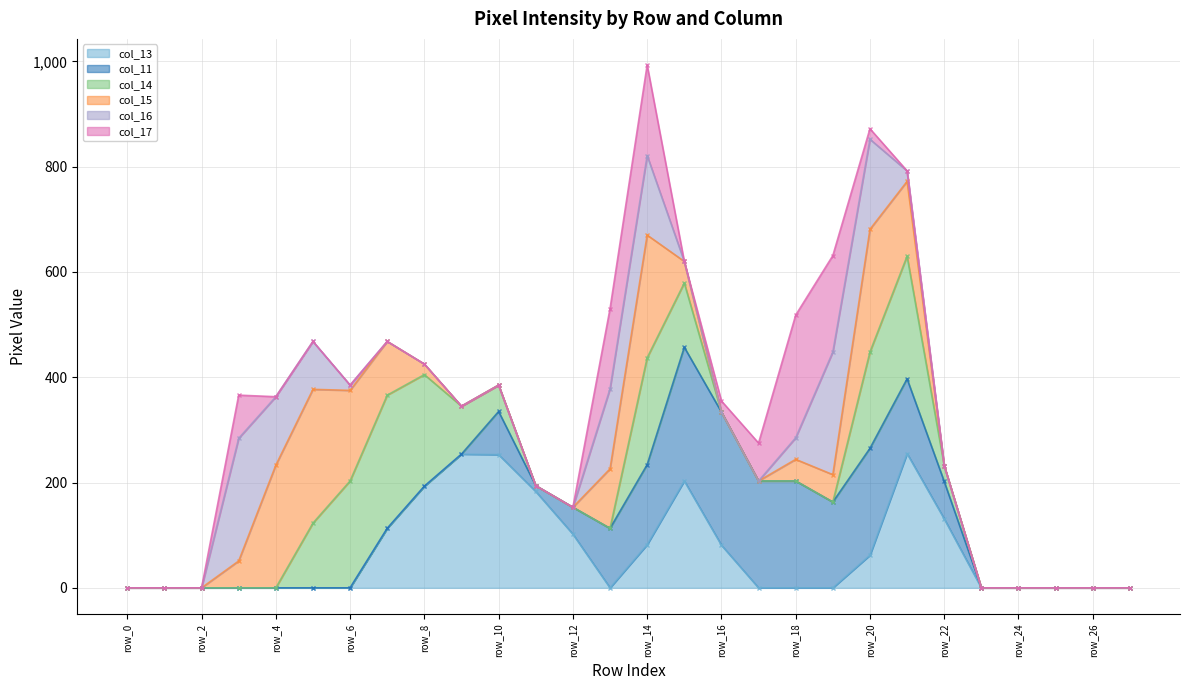

How many positive values does the col_11 line series have?

16